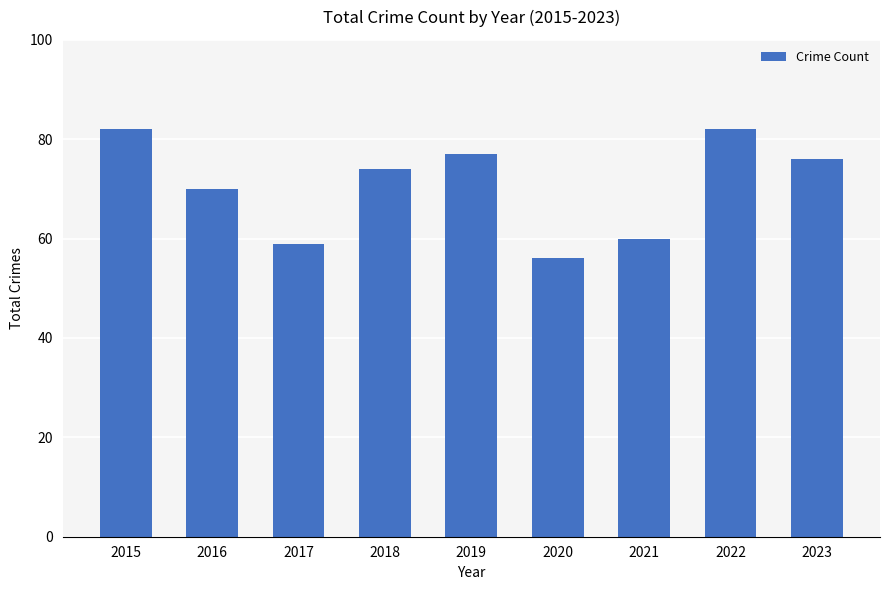

Which has a higher value, 2017 or 2016?

2016